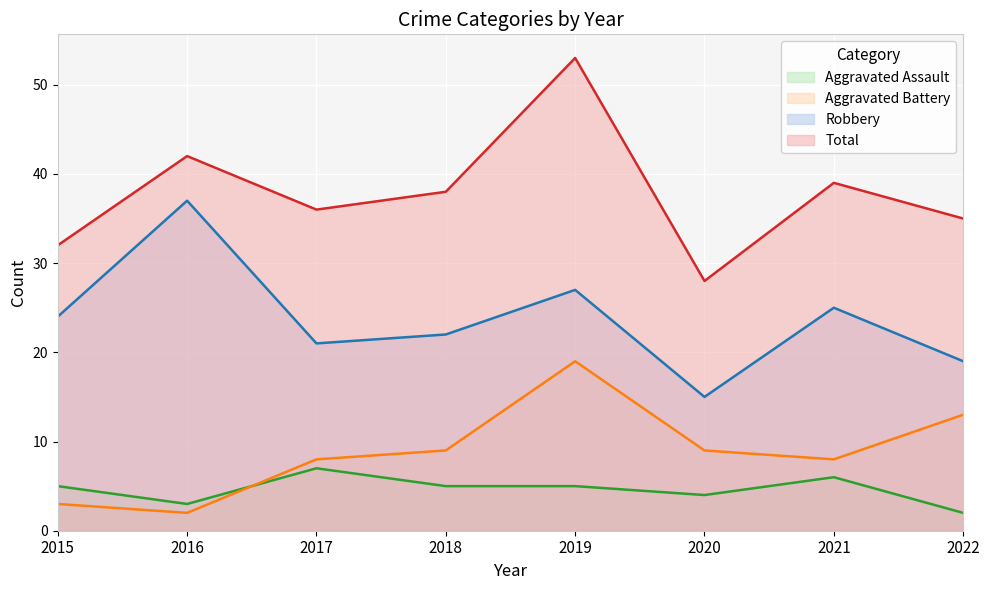

Reading left to right, extract all data points from this chart.

Aggravated Assault: 5	3	7	5	5	4	6	2
Aggravated Battery: 3	2	8	9	19	9	8	13
Robbery: 24	37	21	22	27	15	25	19
Total: 32	42	36	38	53	28	39	35